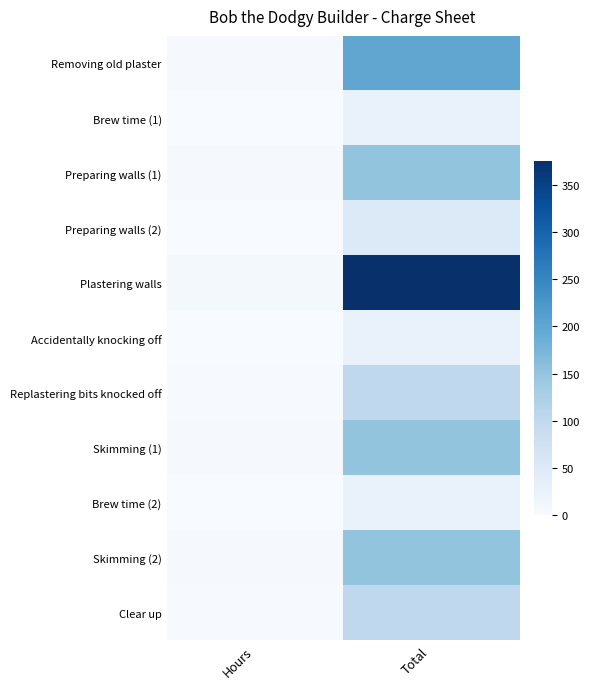

At which category does the chart reach its peak across all series?

Total